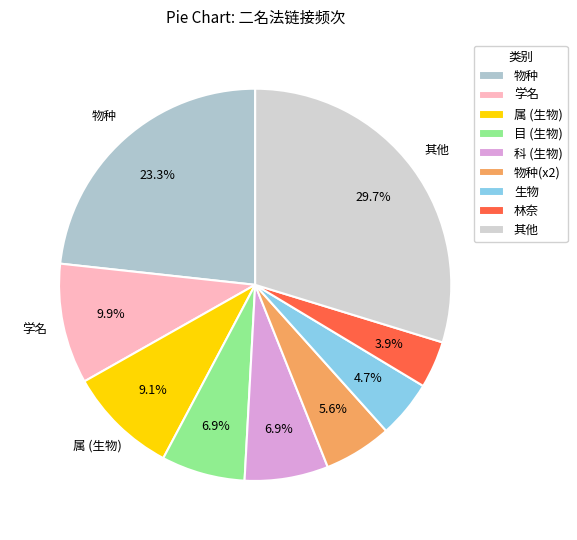

How many slices are in this pie chart?

9